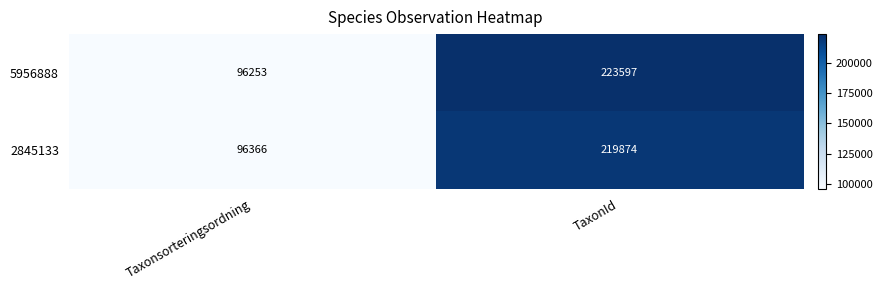

The 5956888 series shows 56051 at Taxonsorteringsordning. True or false?

False